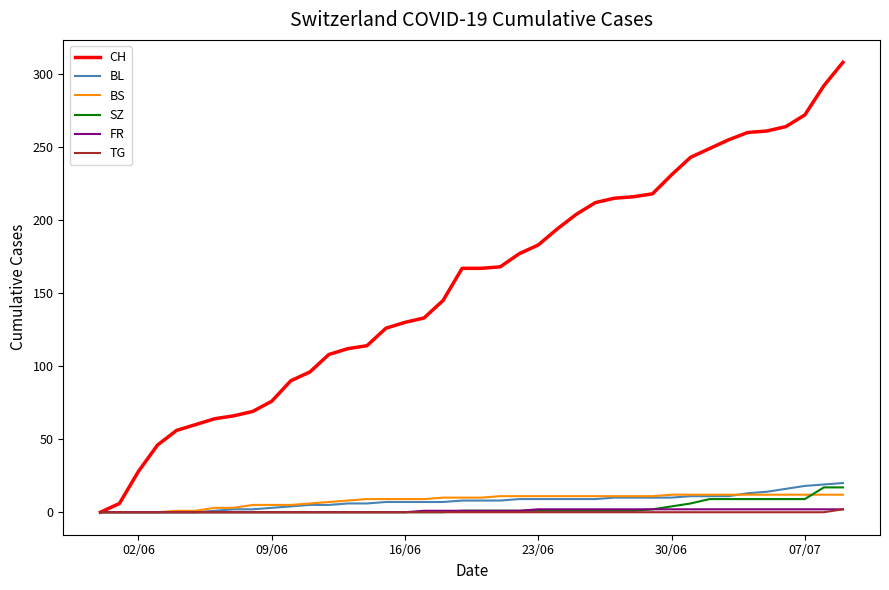

Which series has the widest spread of values?

CH